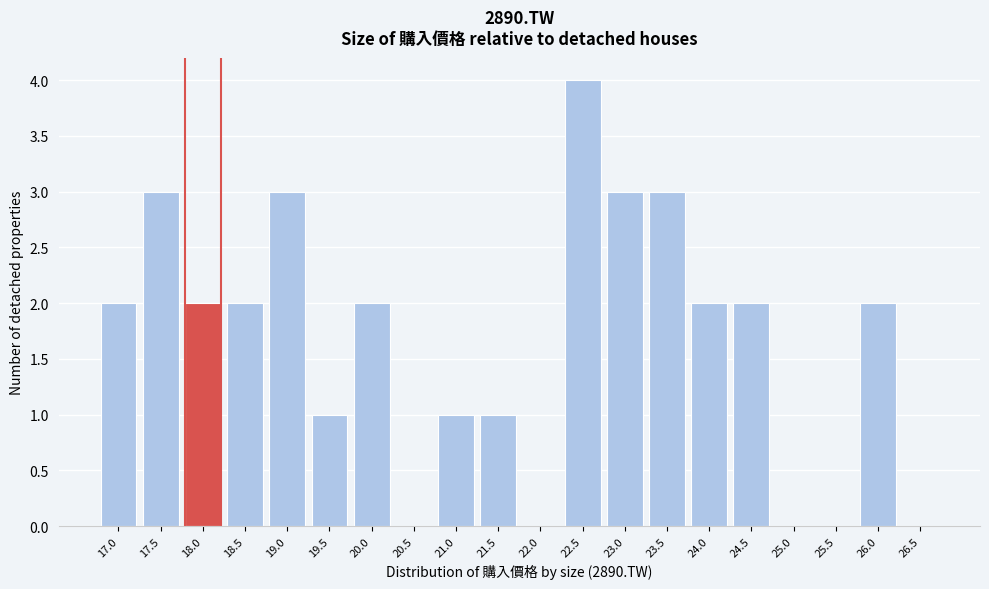

Reading left to right, transcribe all the data shown in this chart.

17.0=2	17.5=3	18.0=2	18.5=2	19.0=3	19.5=1	20.0=2	20.5=0	21.0=1	21.5=1	22.0=0	22.5=4	23.0=3	23.5=3	24.0=2	24.5=2	25.0=0	25.5=0	26.0=2	26.5=0